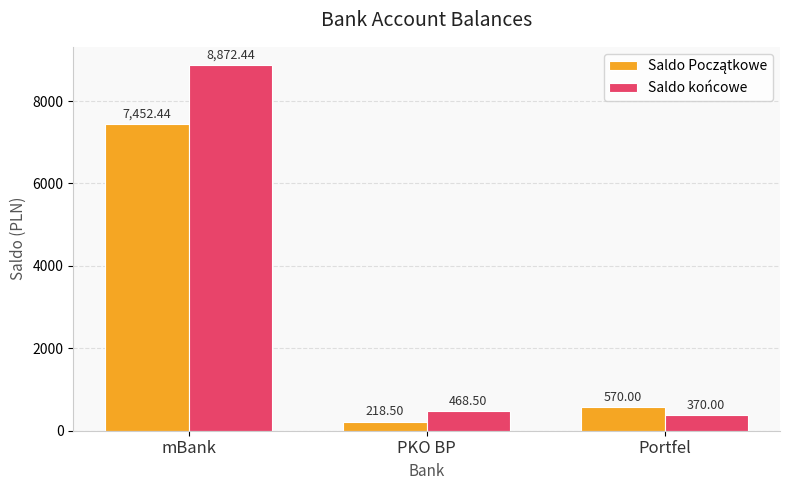

At which category does the chart reach its minimum across all series?

PKO BP